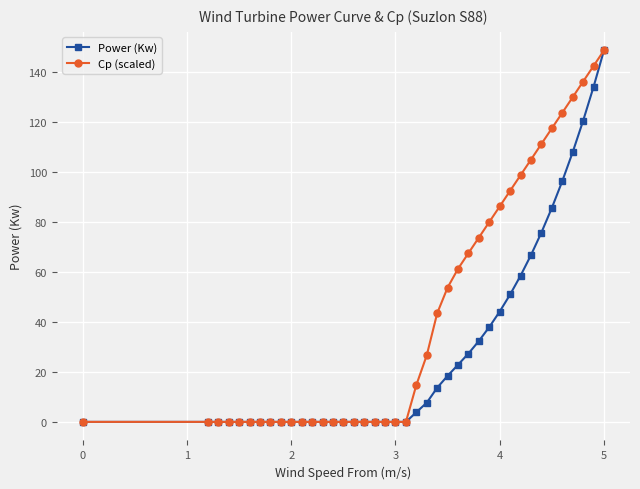

Which series has the largest total across all categories?

Cp (scaled)